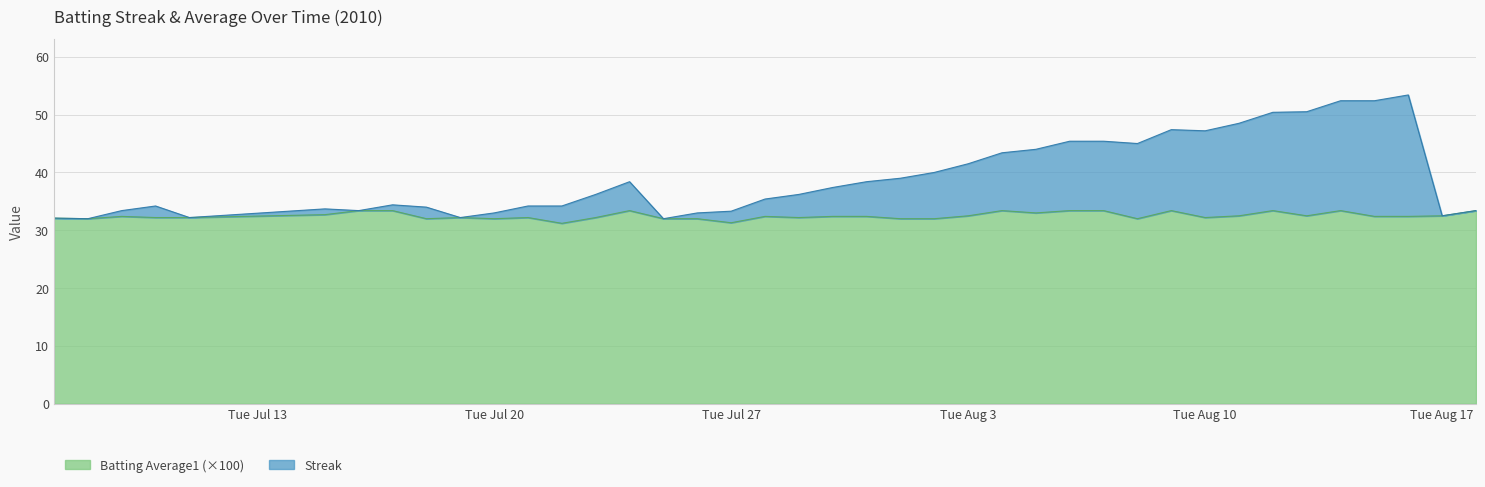

What are all the series names shown in the legend?

Batting Average1 (×100), Streak